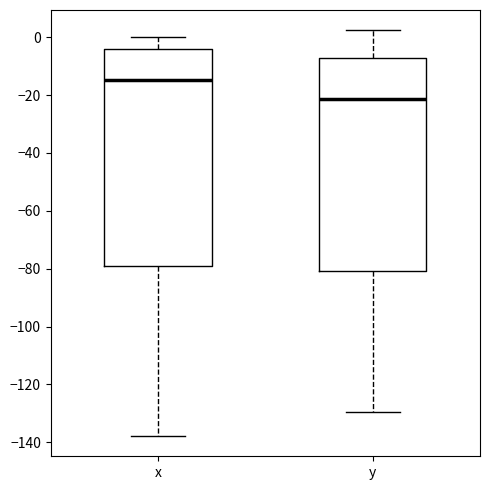

Reading left to right, transcribe this box plot: for each box, give where its median line is, the range the box spans, and where its two whiskers end, as read against the y-axis. The values are not printed on the chart, so give them approximately, as read against the axis.

x: median -14, box -80 to -4, whiskers -138 to 0
y: median -22, box -80 to -8, whiskers -130 to 2